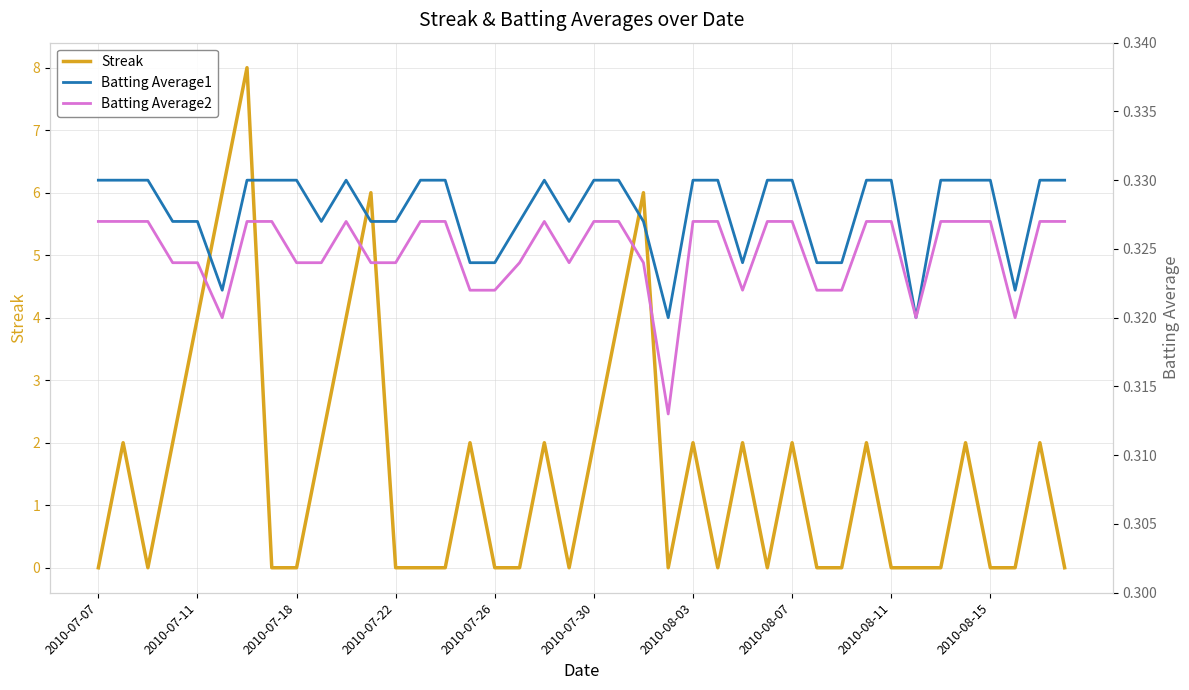

Is it true that Streak equals 0 at 2010-07-22?

True